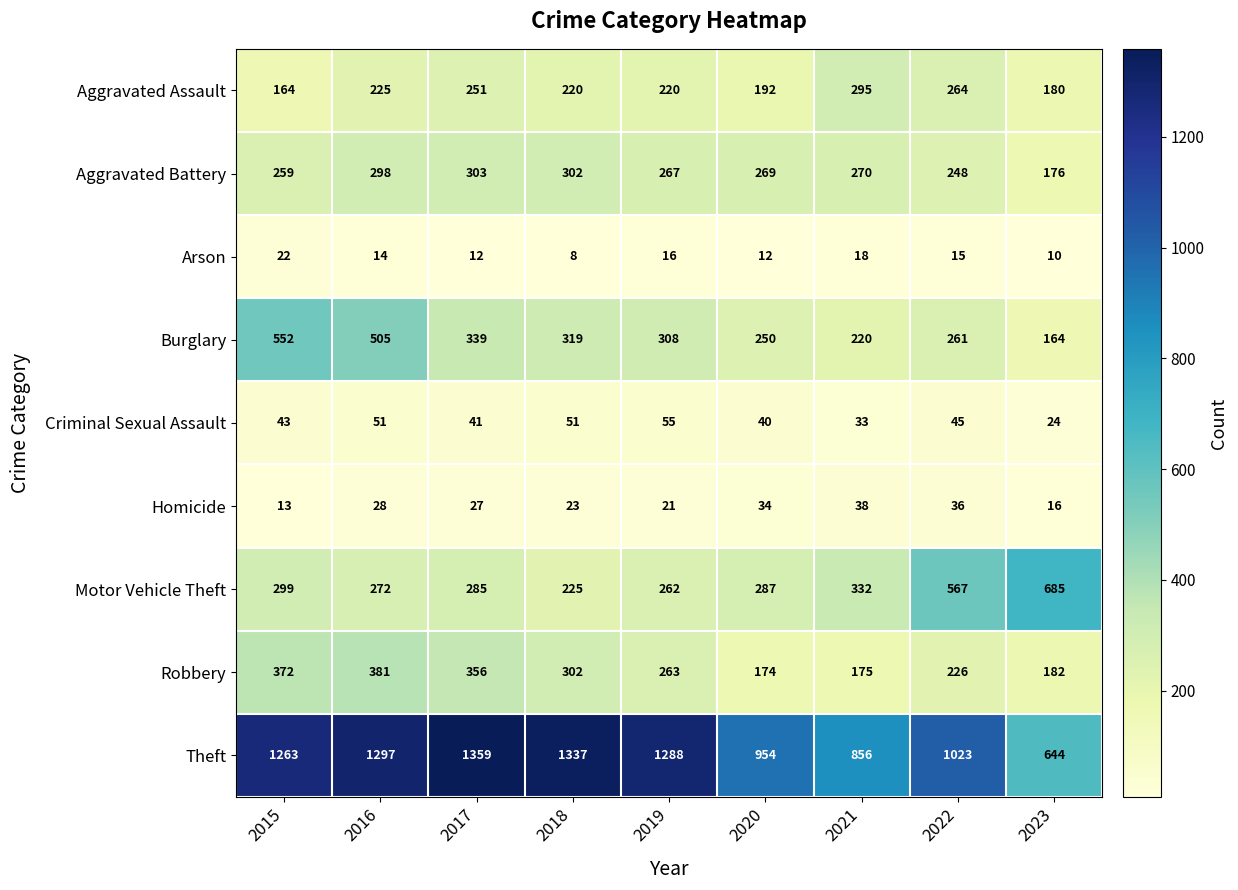

Read the Arson value at 2015.

22